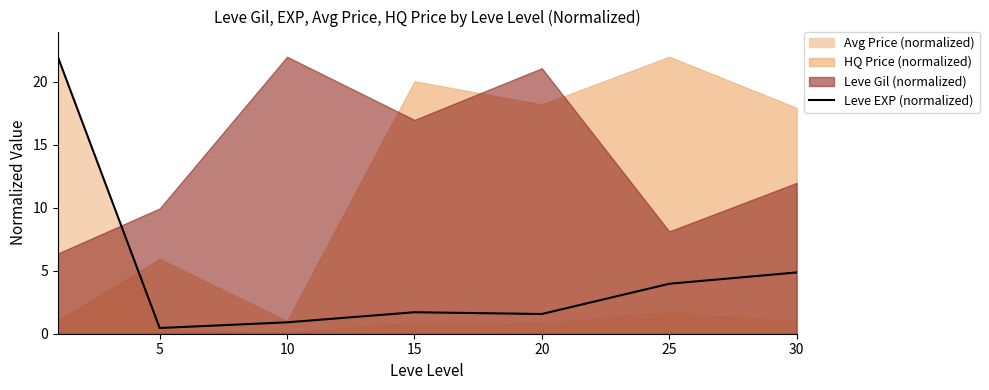

The value at 10 is 0.9. True or false?

True